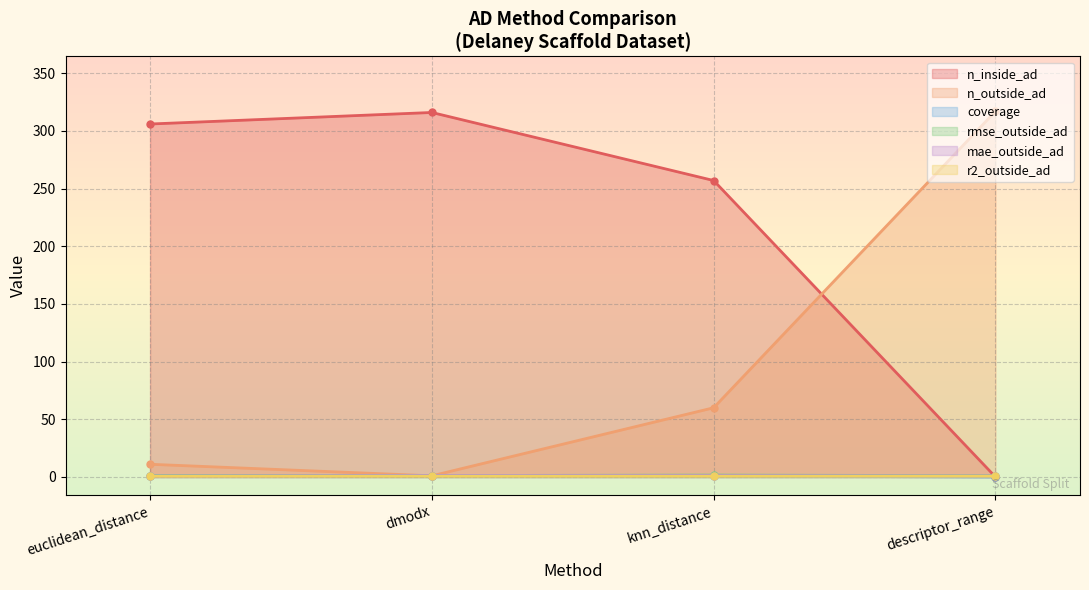

What is the lowest value of the mae_outside_ad series?

0.8